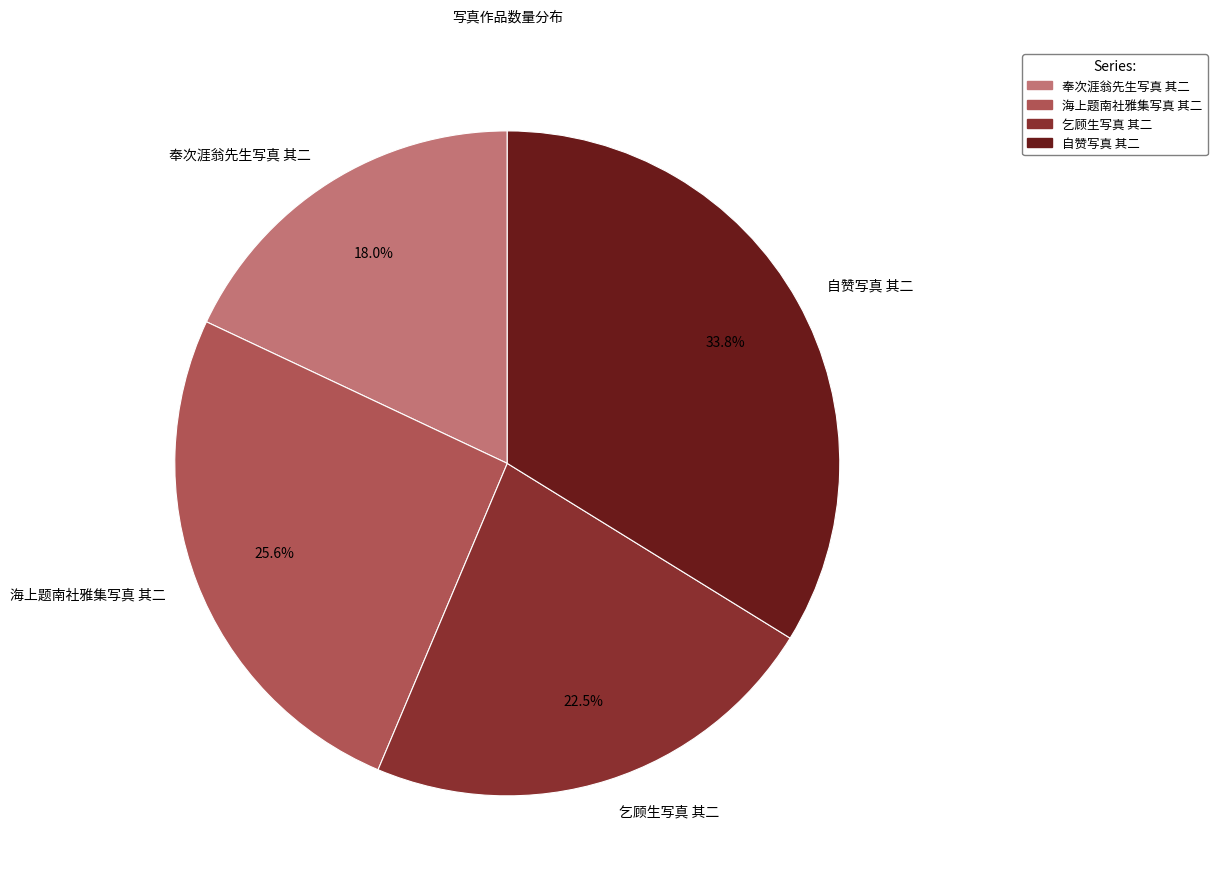

Which has a higher value, 海上题南社雅集写真 其二 or 奉次涯翁先生写真 其二?

海上题南社雅集写真 其二